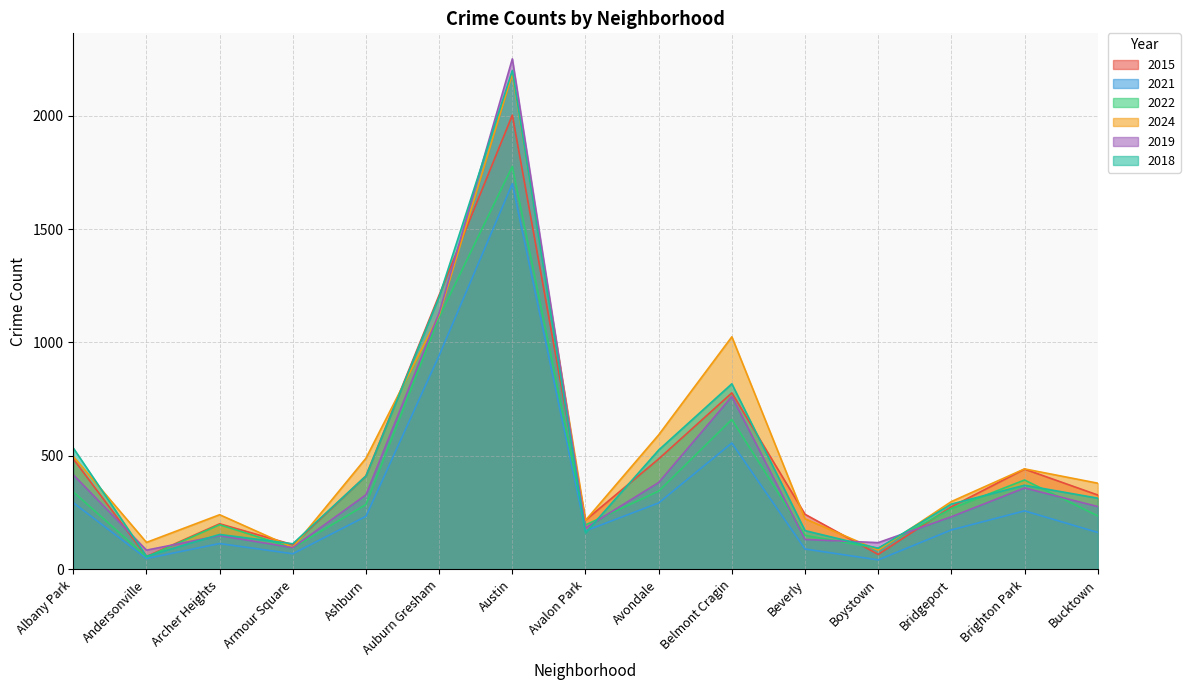

Reading right to left, transcribe all the data shown in this chart.

2015: 328	442	276	66	243	778	487	217	2002	1209	412	109	201	57	487
2021: 163	258	174	42	90	557	293	170	1700	943	234	69	114	48	294
2022: 236	394	268	93	150	661	345	196	1776	1112	286	95	197	55	342
2024: 380	443	299	85	223	1025	593	216	2184	1122	490	97	241	119	498
2019: 277	359	232	118	132	762	383	183	2250	1130	329	96	149	85	417
2018: 314	371	288	93	171	818	526	161	2199	1201	412	113	154	58	535